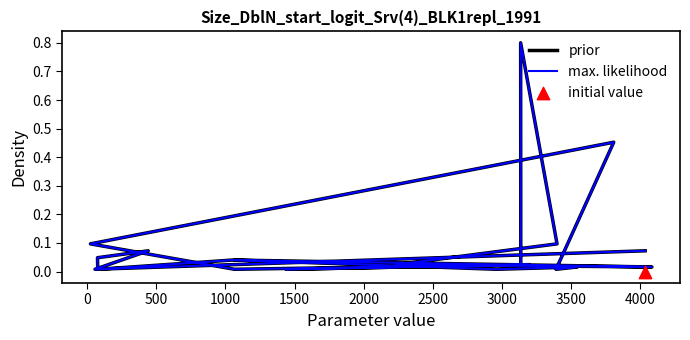

Is the value of prior at 19 greater than the value of max. likelihood at 19?

No